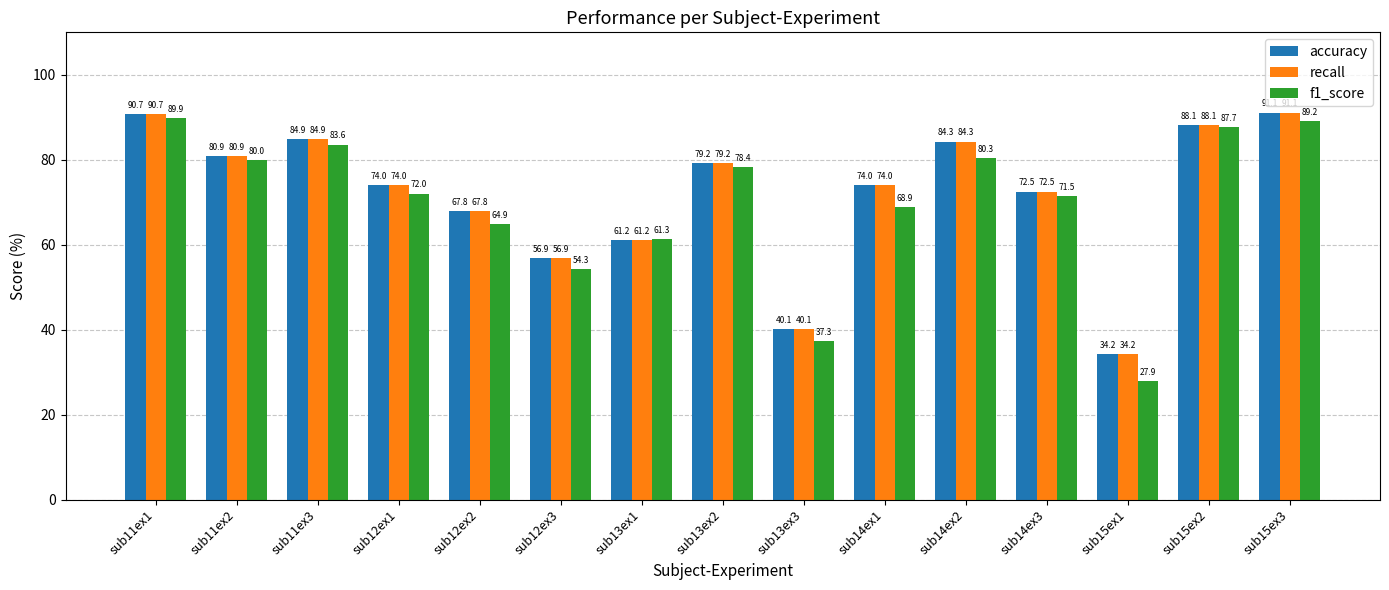

Where does the f1_score series first go above 72?

sub11ex1